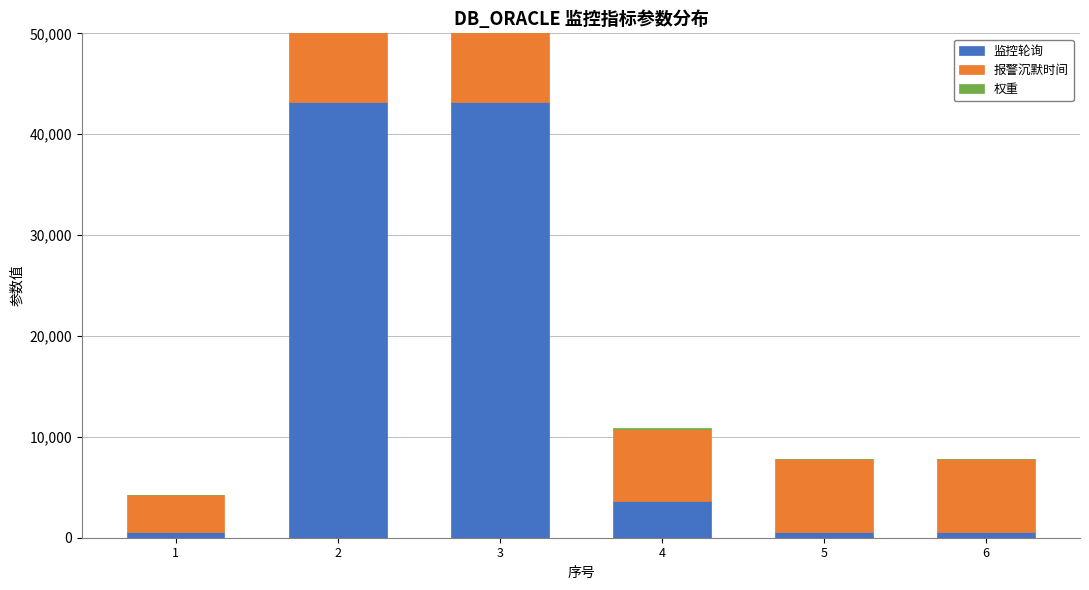

What is the value of the 权重 bar at the 5th from the left?

50